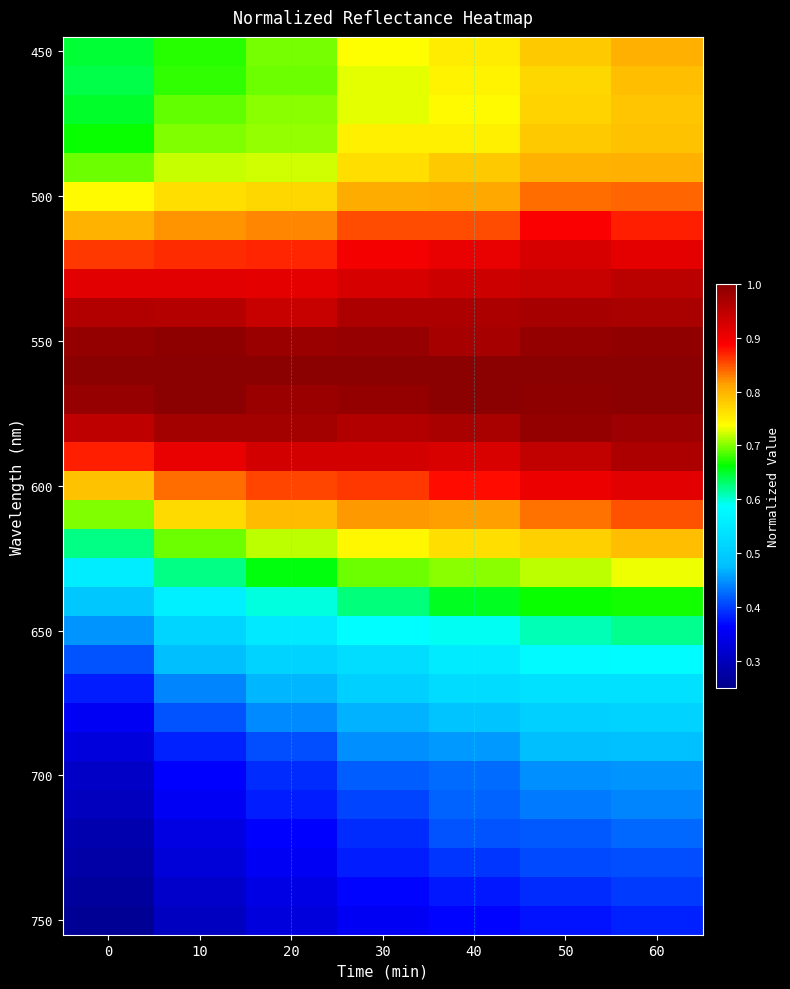

At which category is the sum across all series the highest?

60